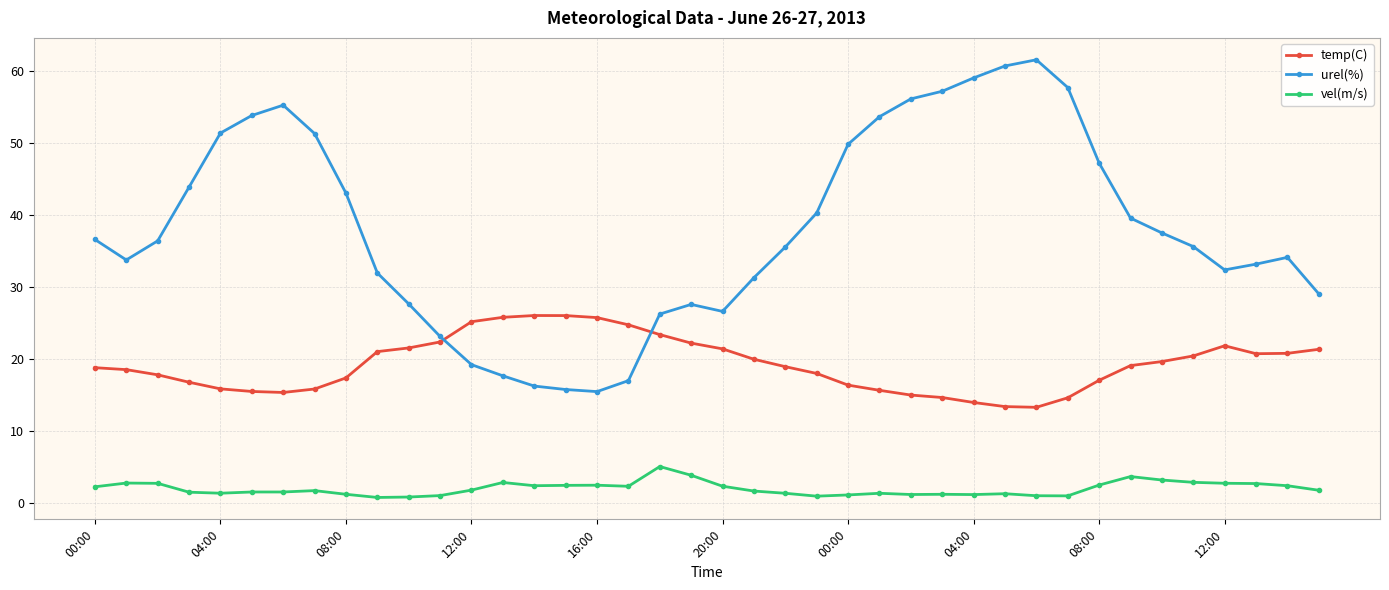

True or false: vel(m/s) and urel(%) intersect in this chart.

False